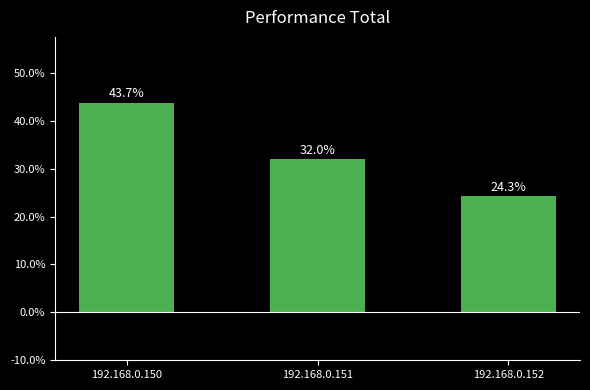

The chart shows a value of 45.0 at 192.168.0.151. True or false?

False